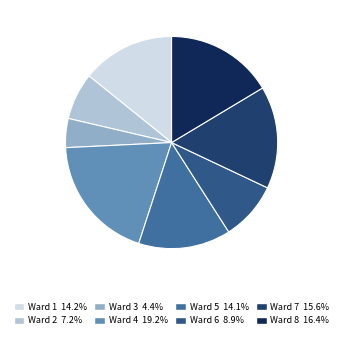

What percentage is the Ward 1 slice, to the nearest percent?

14%